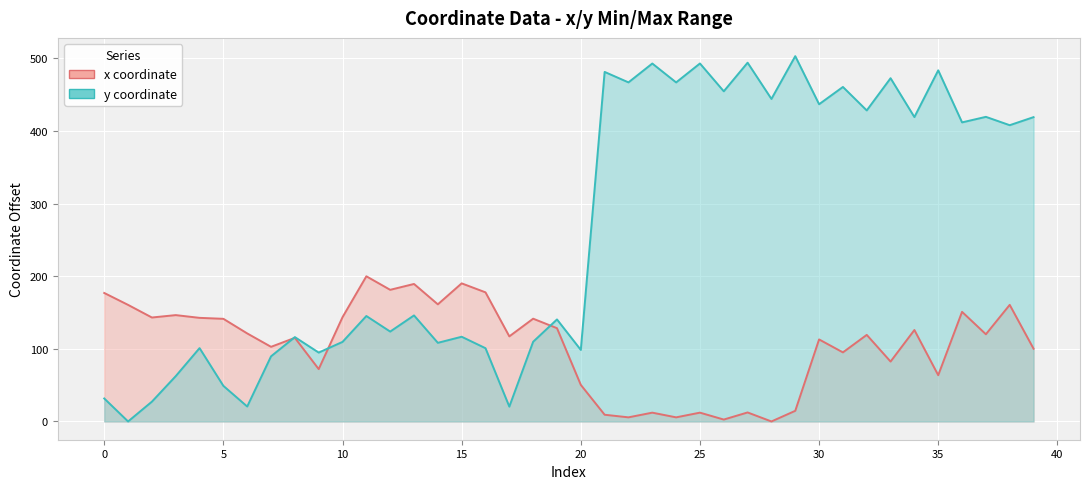

Where does the y series first go above 145?

11